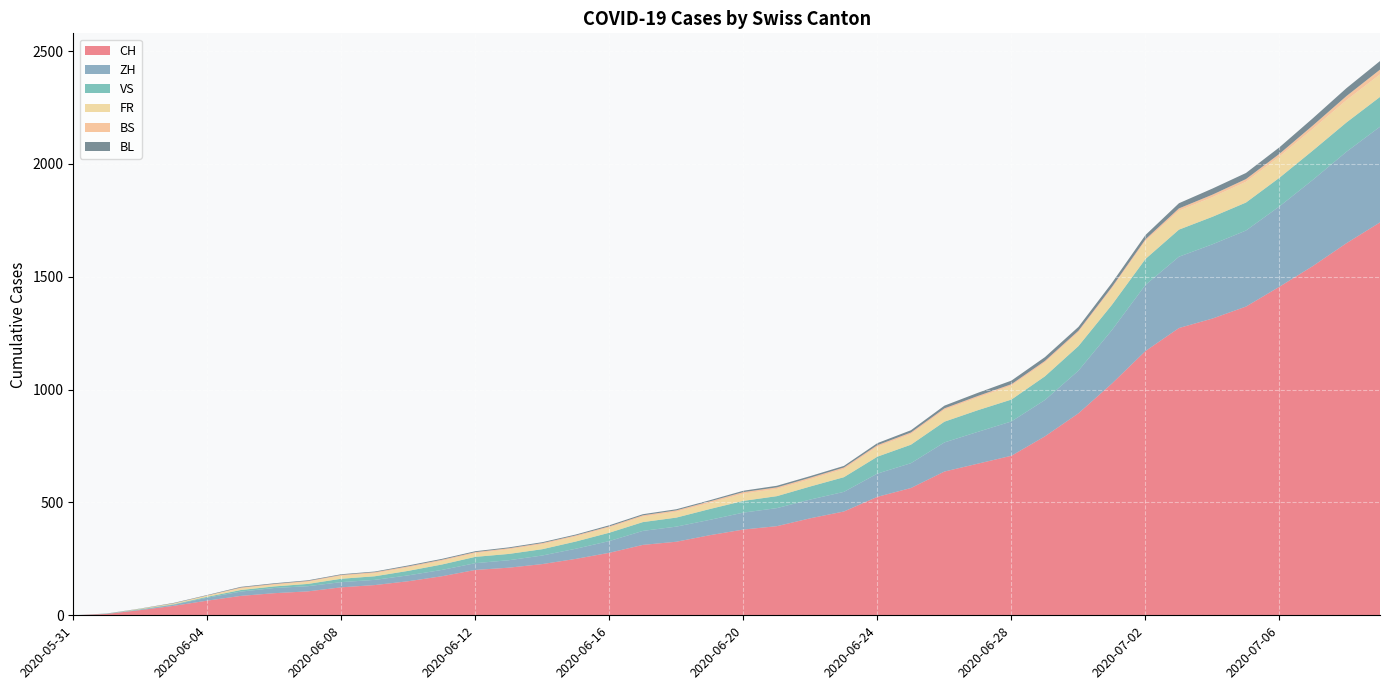

Reading left to right, what are all the values shown in this chart?

CH: 2020-05-31=0	2020-06-01=6	2020-06-02=23	2020-06-03=42	2020-06-04=65	2020-06-05=86	2020-06-06=98	2020-06-07=106	2020-06-08=124	2020-06-09=134	2020-06-10=151	2020-06-11=173	2020-06-12=201	2020-06-13=211	2020-06-14=227	2020-06-15=250	2020-06-16=277	2020-06-17=312	2020-06-18=326	2020-06-19=355	2020-06-20=380	2020-06-21=395	2020-06-22=430	2020-06-23=460	2020-06-24=525	2020-06-25=564	2020-06-26=637	2020-06-27=672	2020-06-28=707	2020-06-29=793	2020-06-30=895	2020-07-01=1027	2020-07-02=1171	2020-07-03=1273	2020-07-04=1315	2020-07-05=1368	2020-07-06=1456	2020-07-07=1548	2020-07-08=1649	2020-07-09=1741
ZH: 2020-05-31=0	2020-06-01=0	2020-06-02=2	2020-06-03=5	2020-06-04=13	2020-06-05=19	2020-06-06=23	2020-06-07=23	2020-06-08=23	2020-06-09=23	2020-06-10=26	2020-06-11=28	2020-06-12=30	2020-06-13=33	2020-06-14=38	2020-06-15=45	2020-06-16=52	2020-06-17=62	2020-06-18=67	2020-06-19=68	2020-06-20=75	2020-06-21=80	2020-06-22=83	2020-06-23=87	2020-06-24=103	2020-06-25=110	2020-06-26=129	2020-06-27=141	2020-06-28=152	2020-06-29=161	2020-06-30=189	2020-07-01=237	2020-07-02=293	2020-07-03=316	2020-07-04=329	2020-07-05=337	2020-07-06=356	2020-07-07=382	2020-07-08=405	2020-07-09=424
VS: 2020-05-31=0	2020-06-01=1	2020-06-02=2	2020-06-03=2	2020-06-04=4	2020-06-05=7	2020-06-06=7	2020-06-07=10	2020-06-08=15	2020-06-09=16	2020-06-10=20	2020-06-11=24	2020-06-12=28	2020-06-13=28	2020-06-14=28	2020-06-15=32	2020-06-16=37	2020-06-17=39	2020-06-18=40	2020-06-19=48	2020-06-20=52	2020-06-21=53	2020-06-22=58	2020-06-23=65	2020-06-24=75	2020-06-25=82	2020-06-26=92	2020-06-27=96	2020-06-28=97	2020-06-29=105	2020-06-30=109	2020-07-01=112	2020-07-02=115	2020-07-03=120	2020-07-04=122	2020-07-05=124	2020-07-06=127	2020-07-07=130	2020-07-08=130	2020-07-09=132
FR: 2020-05-31=0	2020-06-01=0	2020-06-02=2	2020-06-03=3	2020-06-04=5	2020-06-05=7	2020-06-06=7	2020-06-07=9	2020-06-08=13	2020-06-09=13	2020-06-10=15	2020-06-11=16	2020-06-12=16	2020-06-13=20	2020-06-14=22	2020-06-15=22	2020-06-16=23	2020-06-17=24	2020-06-18=26	2020-06-19=27	2020-06-20=32	2020-06-21=32	2020-06-22=32	2020-06-23=36	2020-06-24=44	2020-06-25=47	2020-06-26=52	2020-06-27=56	2020-06-28=61	2020-06-29=61	2020-06-30=61	2020-07-01=72	2020-07-02=79	2020-07-03=84	2020-07-04=87	2020-07-05=92	2020-07-06=94	2020-07-07=96	2020-07-08=99	2020-07-09=100
BS: 2020-05-31=0	2020-06-01=0	2020-06-02=0	2020-06-03=1	2020-06-04=1	2020-06-05=4	2020-06-06=4	2020-06-07=4	2020-06-08=4	2020-06-09=5	2020-06-10=5	2020-06-11=5	2020-06-12=5	2020-06-13=5	2020-06-14=5	2020-06-15=5	2020-06-16=5	2020-06-17=6	2020-06-18=6	2020-06-19=7	2020-06-20=7	2020-06-21=7	2020-06-22=7	2020-06-23=7	2020-06-24=7	2020-06-25=7	2020-06-26=7	2020-06-27=7	2020-06-28=7	2020-06-29=7	2020-06-30=7	2020-07-01=7	2020-07-02=8	2020-07-03=10	2020-07-04=11	2020-07-05=12	2020-07-06=12	2020-07-07=15	2020-07-08=18	2020-07-09=21
BL: 2020-05-31=0	2020-06-01=1	2020-06-02=1	2020-06-03=2	2020-06-04=2	2020-06-05=3	2020-06-06=3	2020-06-07=3	2020-06-08=3	2020-06-09=3	2020-06-10=4	2020-06-11=4	2020-06-12=4	2020-06-13=4	2020-06-14=4	2020-06-15=4	2020-06-16=5	2020-06-17=5	2020-06-18=5	2020-06-19=5	2020-06-20=6	2020-06-21=7	2020-06-22=7	2020-06-23=7	2020-06-24=9	2020-06-25=10	2020-06-26=12	2020-06-27=14	2020-06-28=16	2020-06-29=17	2020-06-30=17	2020-07-01=18	2020-07-02=19	2020-07-03=23	2020-07-04=27	2020-07-05=27	2020-07-06=29	2020-07-07=32	2020-07-08=35	2020-07-09=38